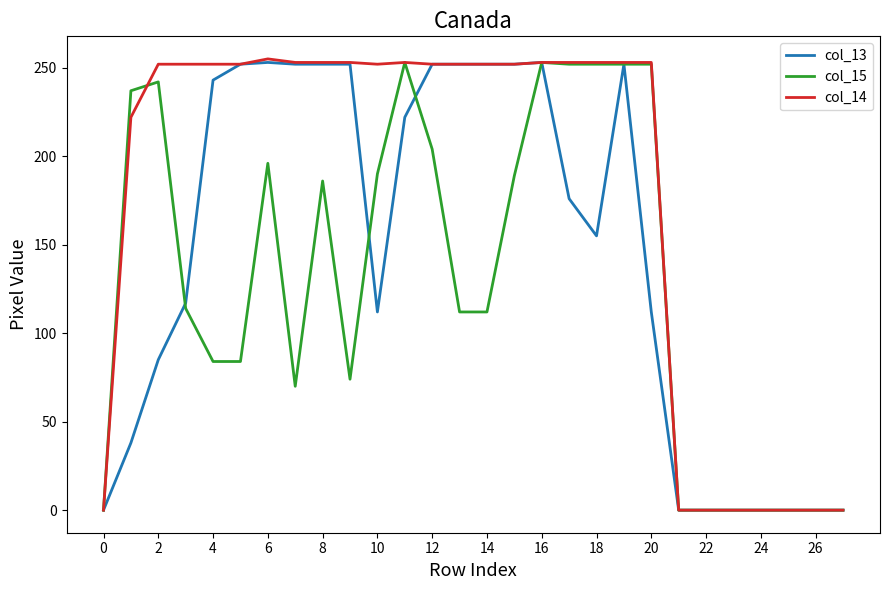

List the series in order of their overall mean, lowest first.

col_15, col_13, col_14